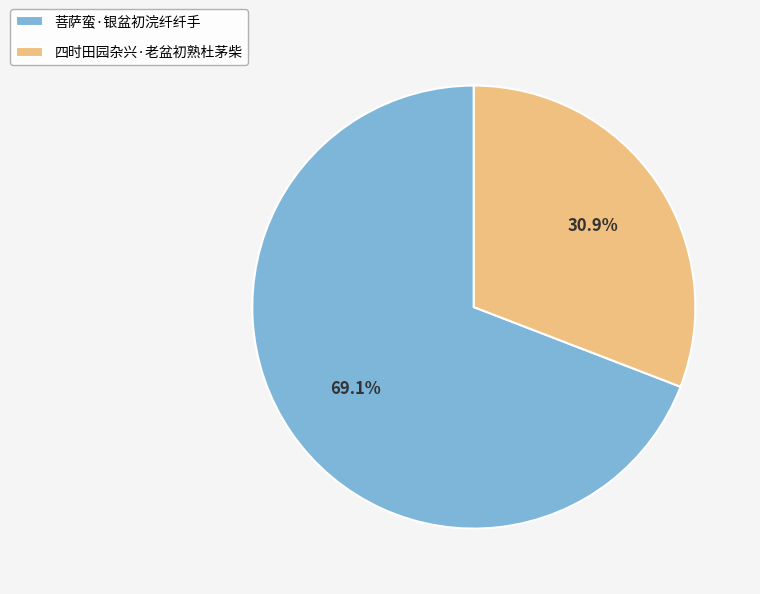

What percentage is the 菩萨蛮·银盆初浣纤纤手 slice, to the nearest percent?

69%